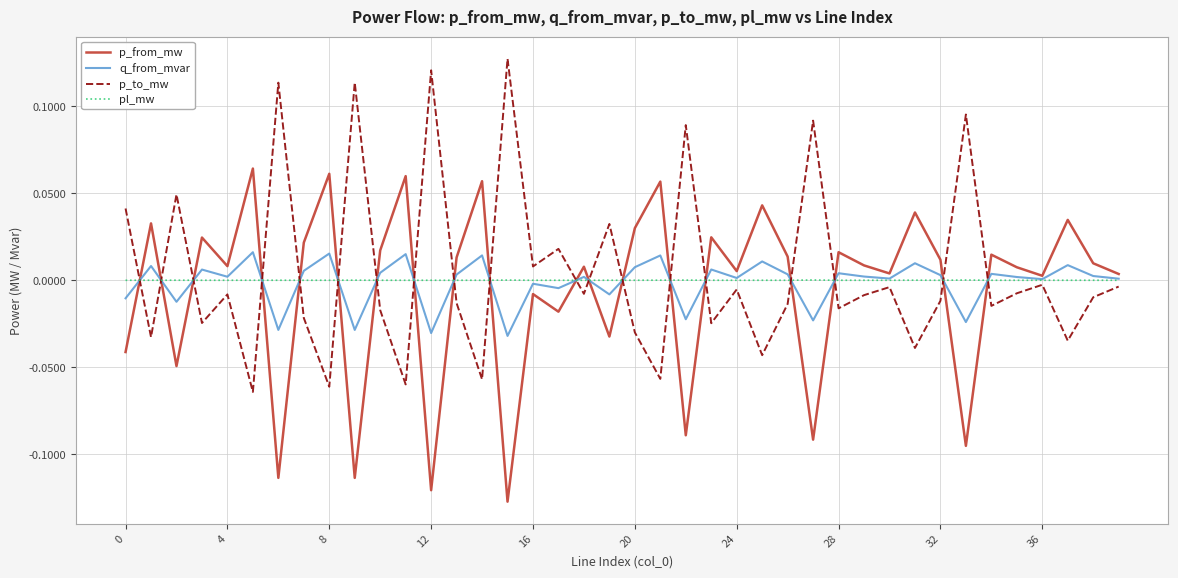

Which series ends up on top after the final intersection of p_to_mw and p_from_mw?

p_from_mw